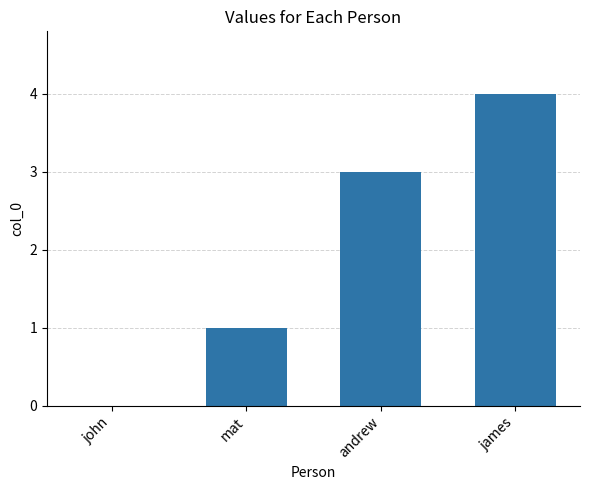

Are the bars horizontal?

No